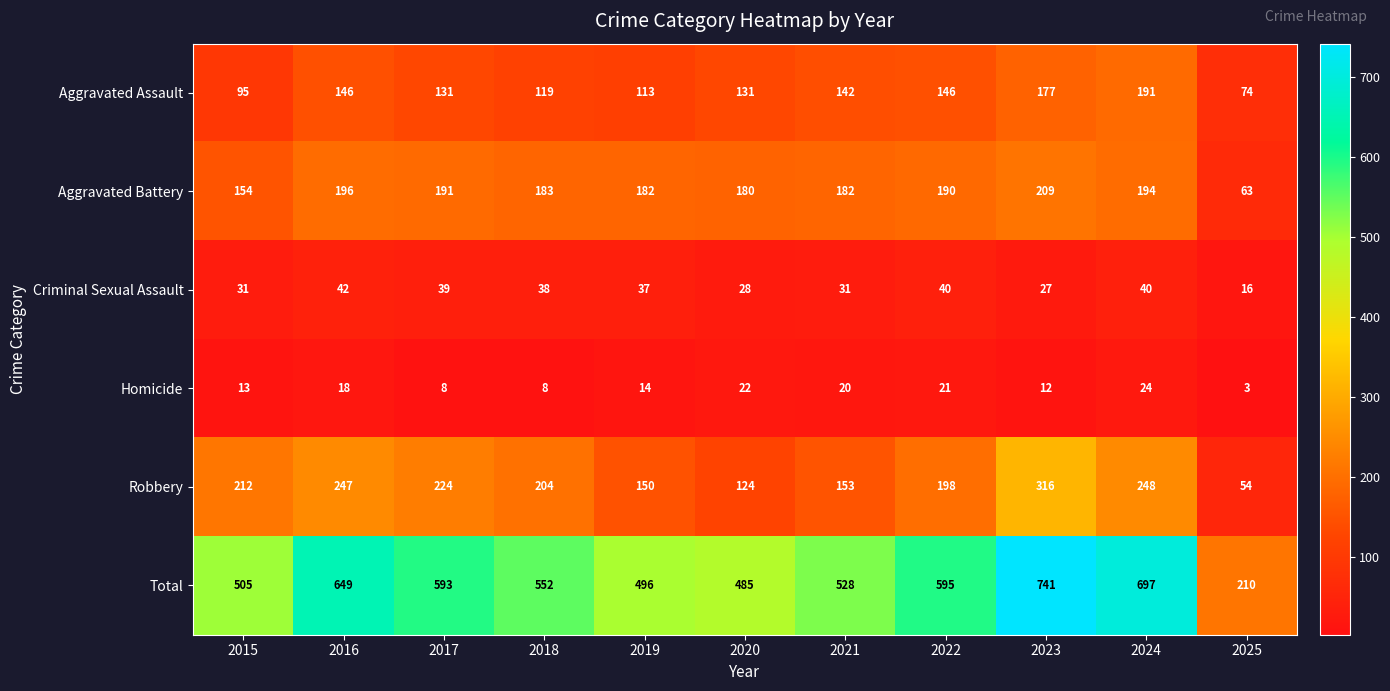

Where does the Total series first go above 552?

2016